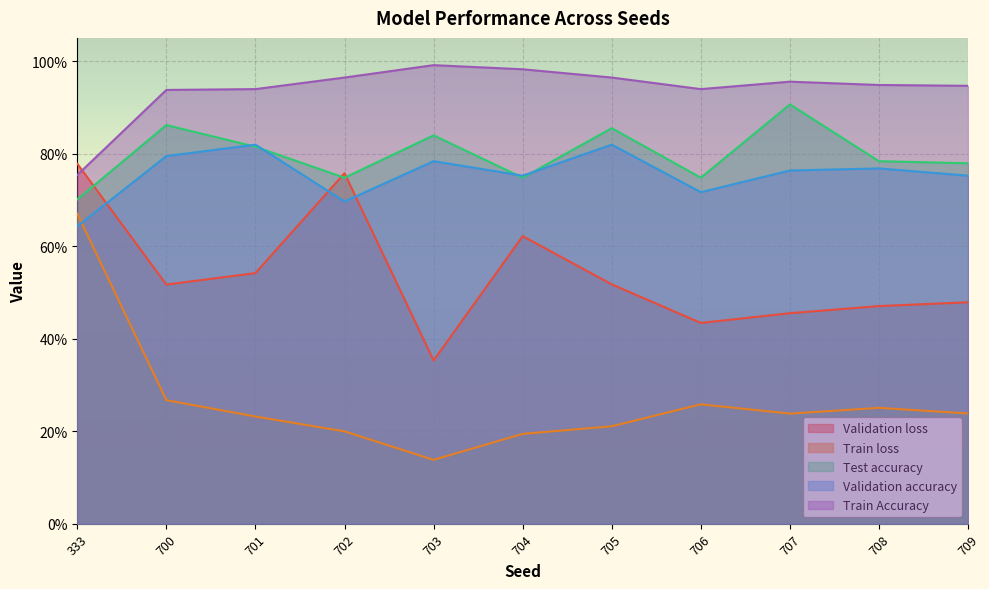

At how many categories does at least one series exceed 0?

11